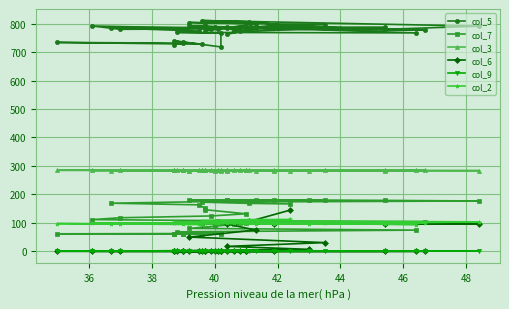

Is it true that col_5 equals 977.7 at 34?

False